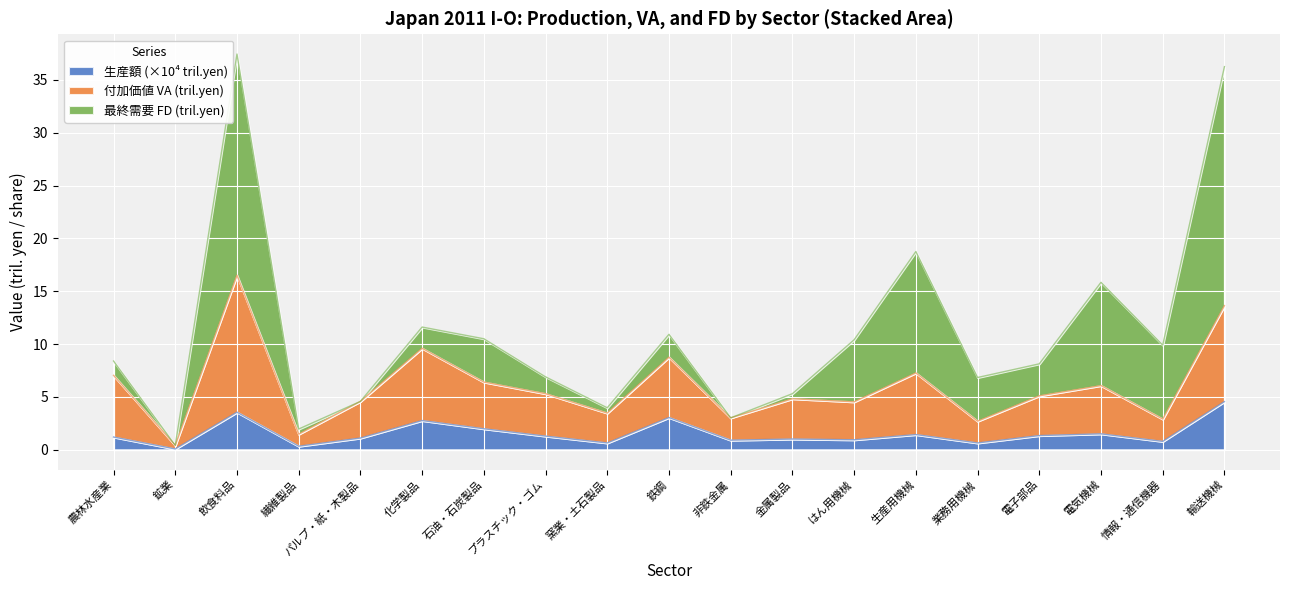

What is the label of the 9th point from the right?

非鉄金属